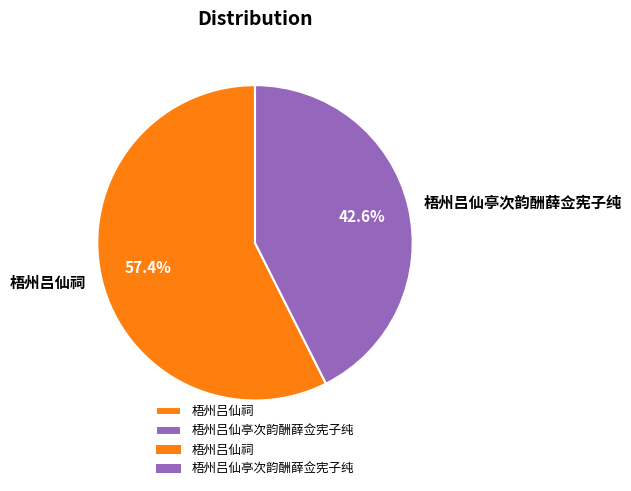

What portion of the pie excludes 梧州吕仙亭次韵酬薛佥宪子纯?

57.4%